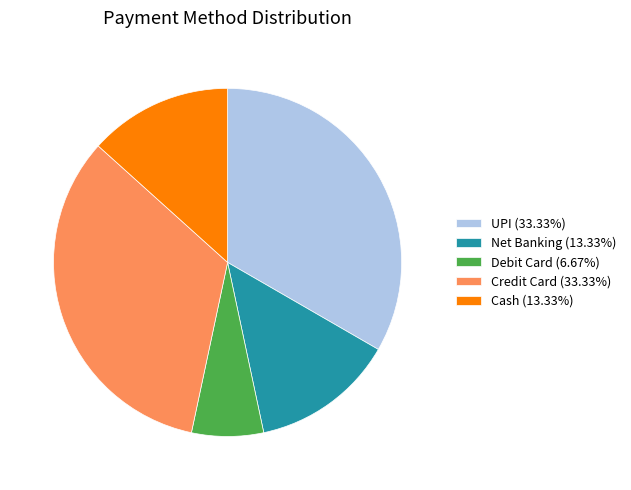

The Credit Card slice represents 33% of the pie. True or false?

True